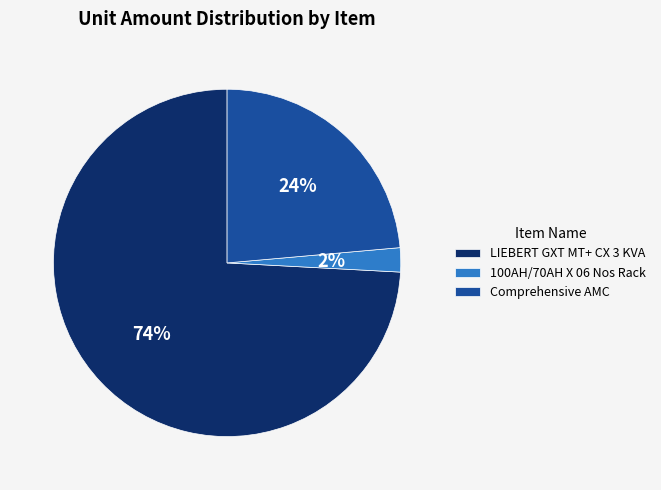

How many segments does this pie chart have?

3